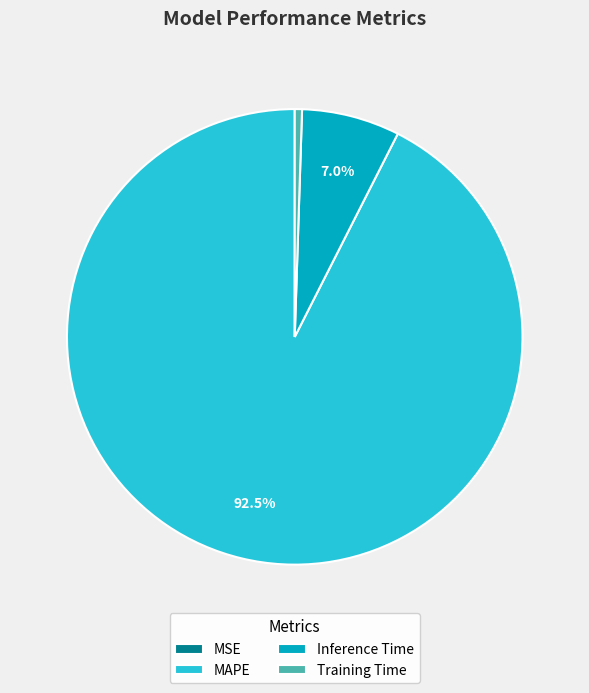

Which has a higher value, Training Time or MAPE?

MAPE